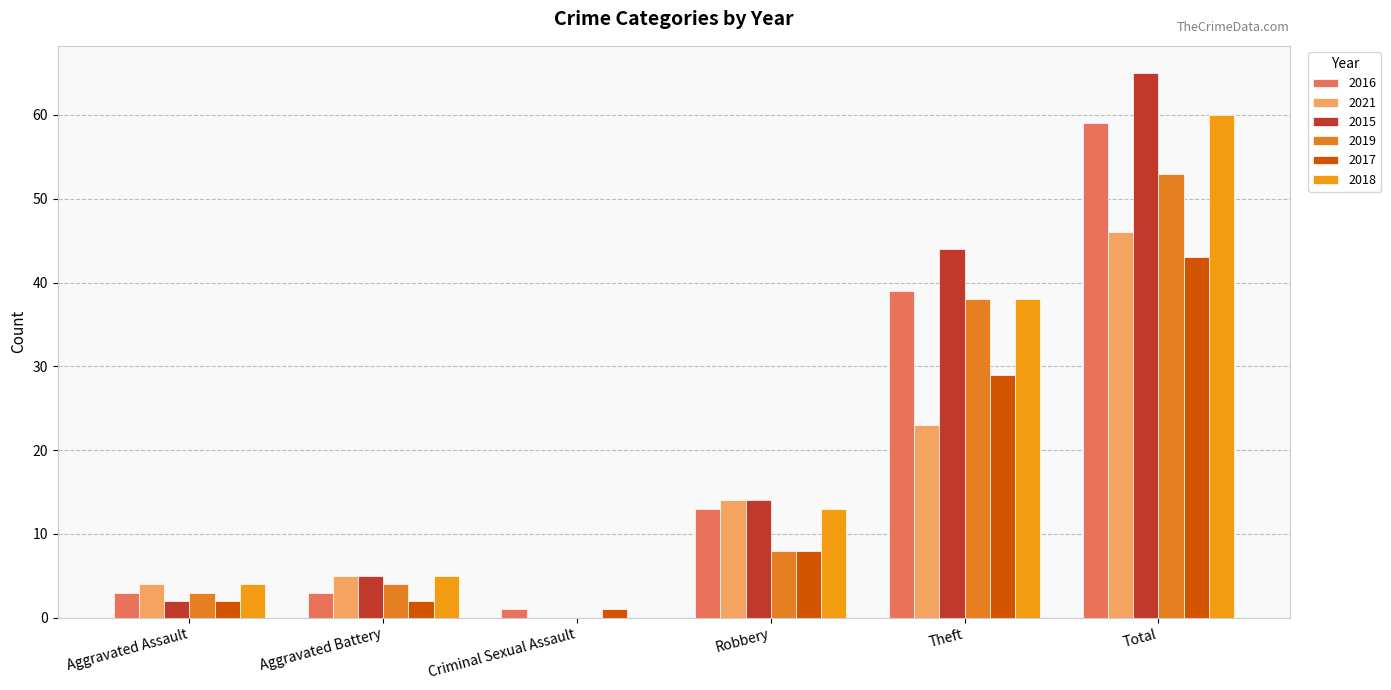

Which category has the highest value across all series?

Total